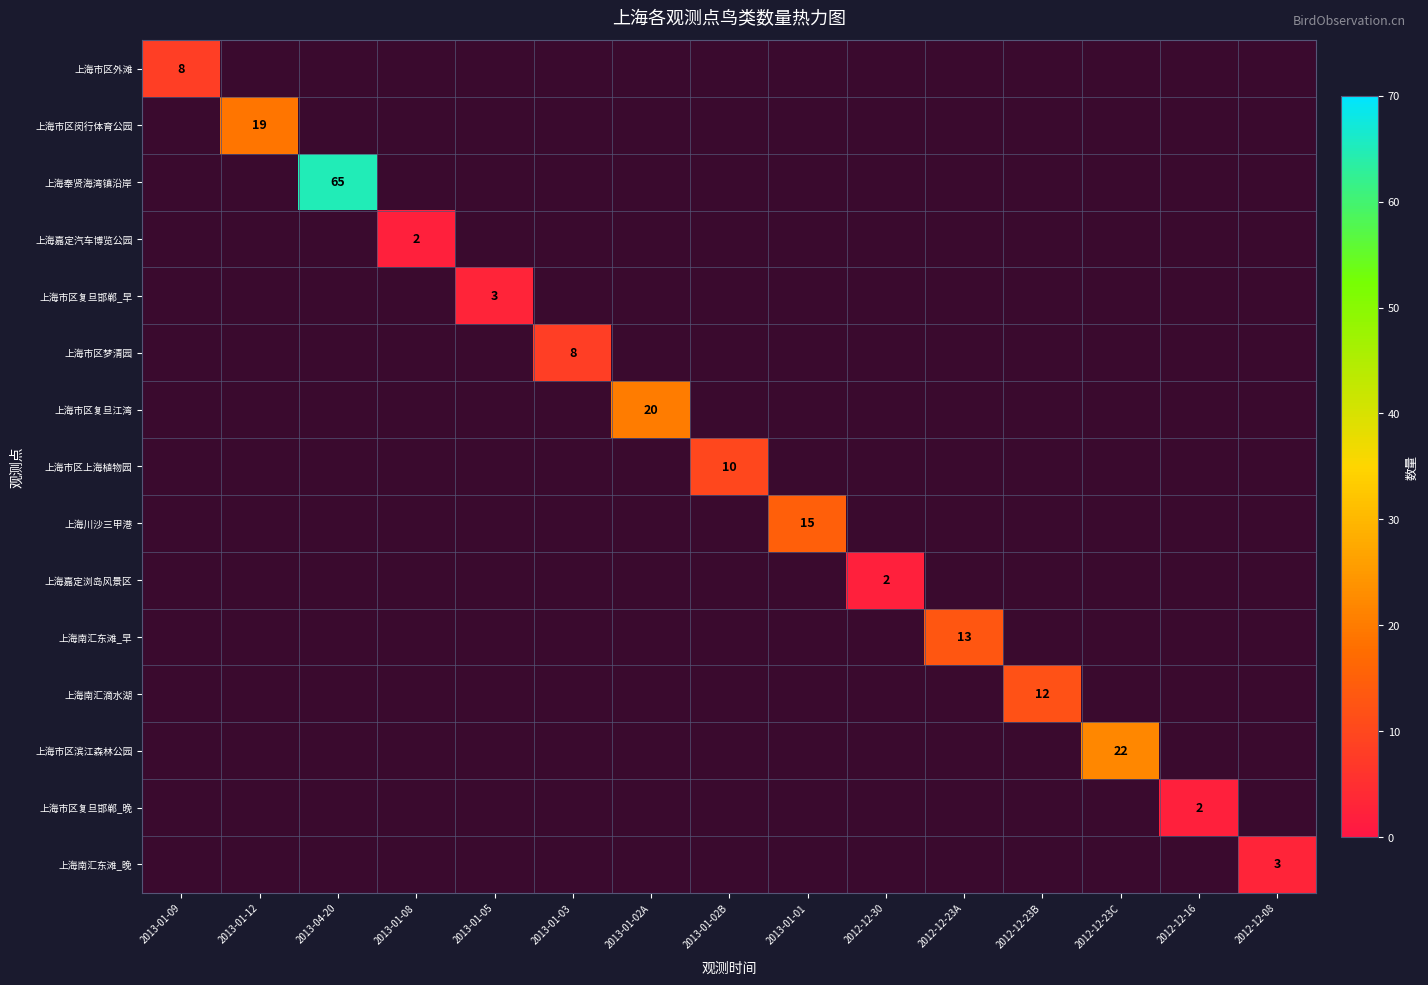

Is it true that 上海嘉定汽车博览公园 equals 2.0 at 2013-01-08?

True